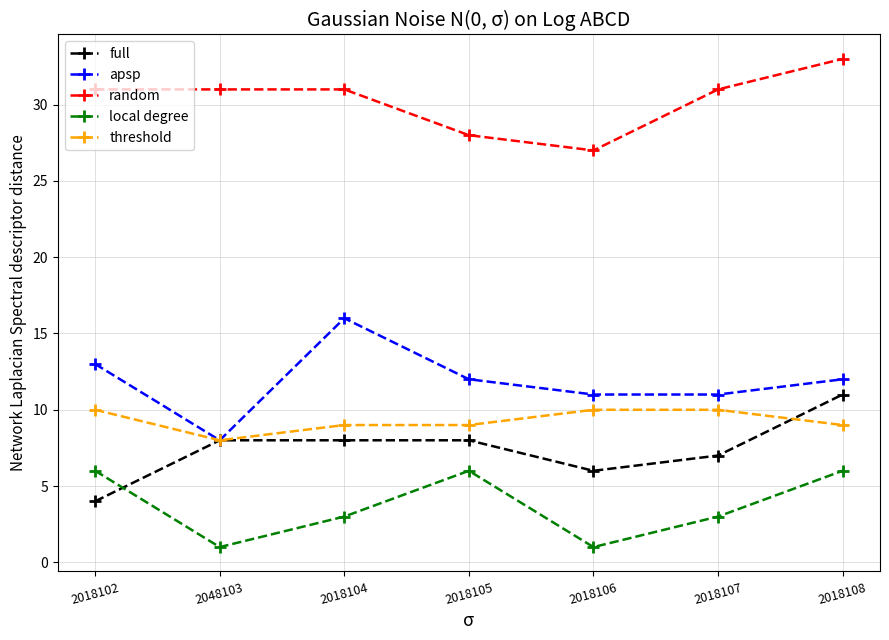

What is the label of the 3rd point from the left?

2018104